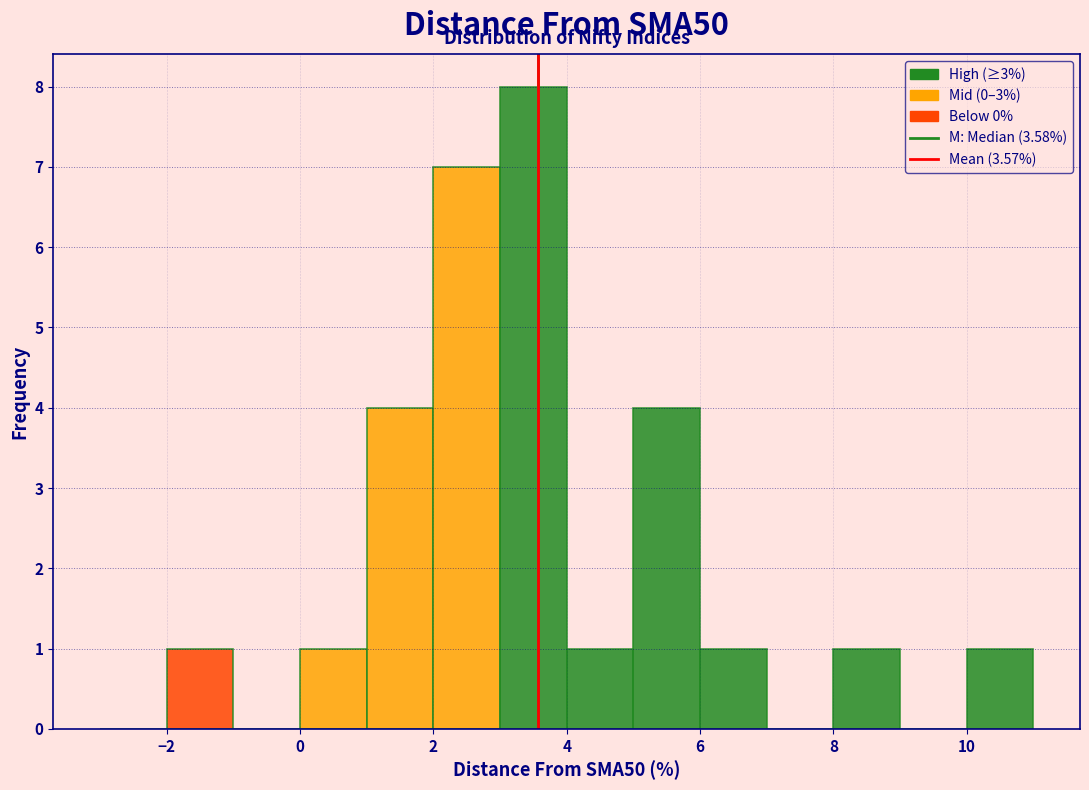

Over which range of the x-axis is the bar tallest?

3 to 4